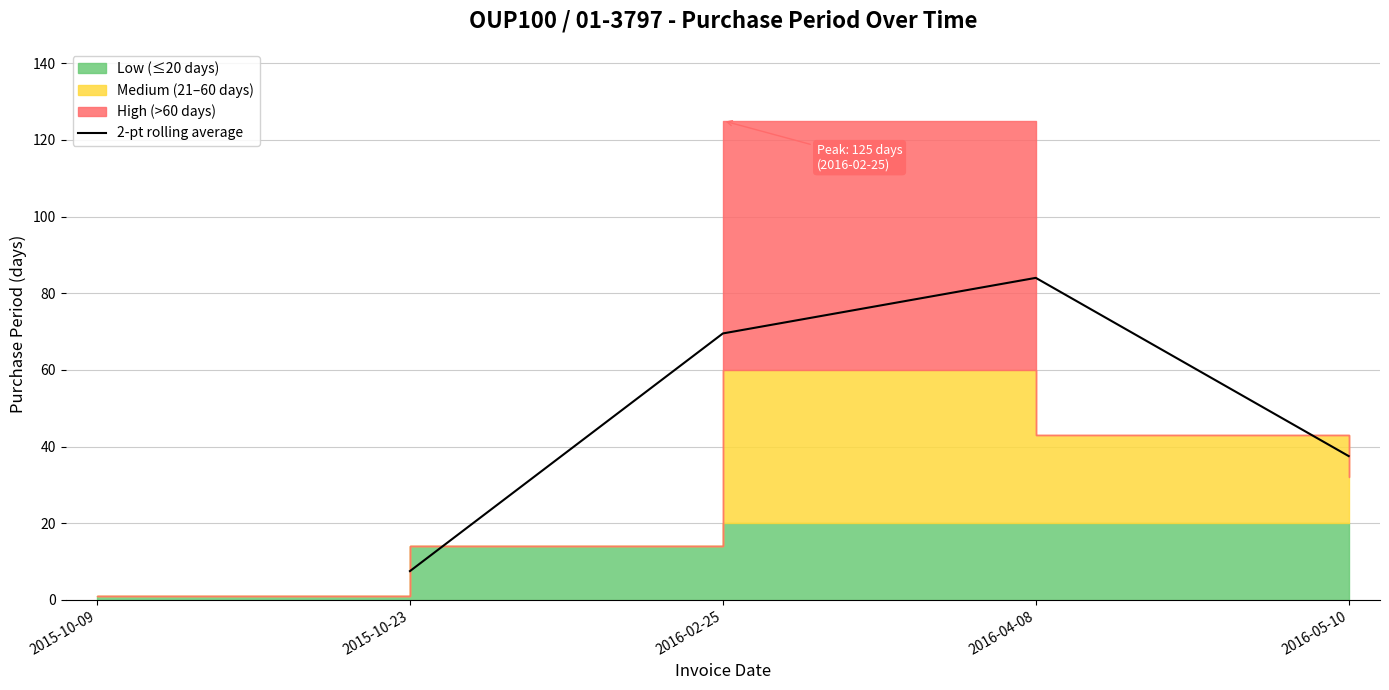

Which category has the lowest value in the 2-pt rolling average series?

2015-10-23